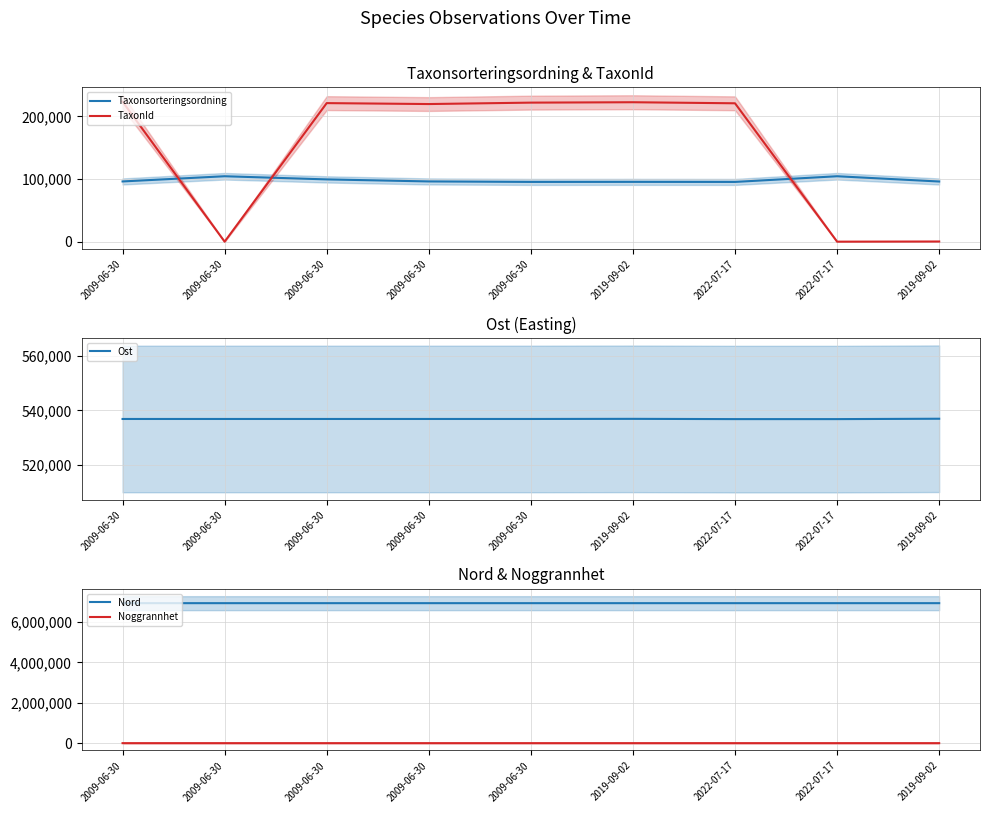

What are all the series names shown in the legend?

Taxonsorteringsordning, TaxonId, Ost, Nord, Noggrannhet